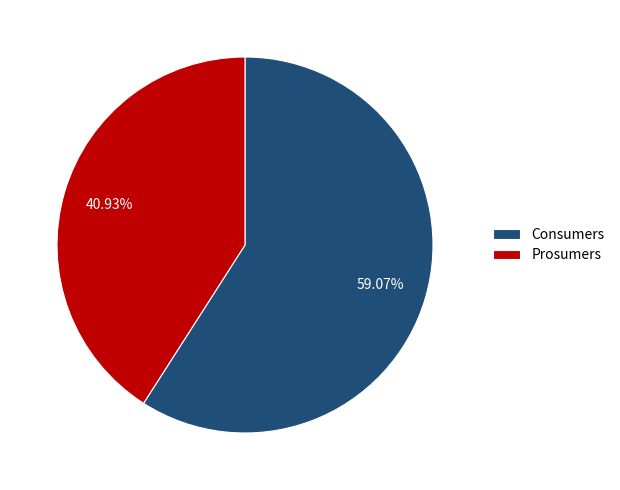

Which slice is the smallest?

Prosumers